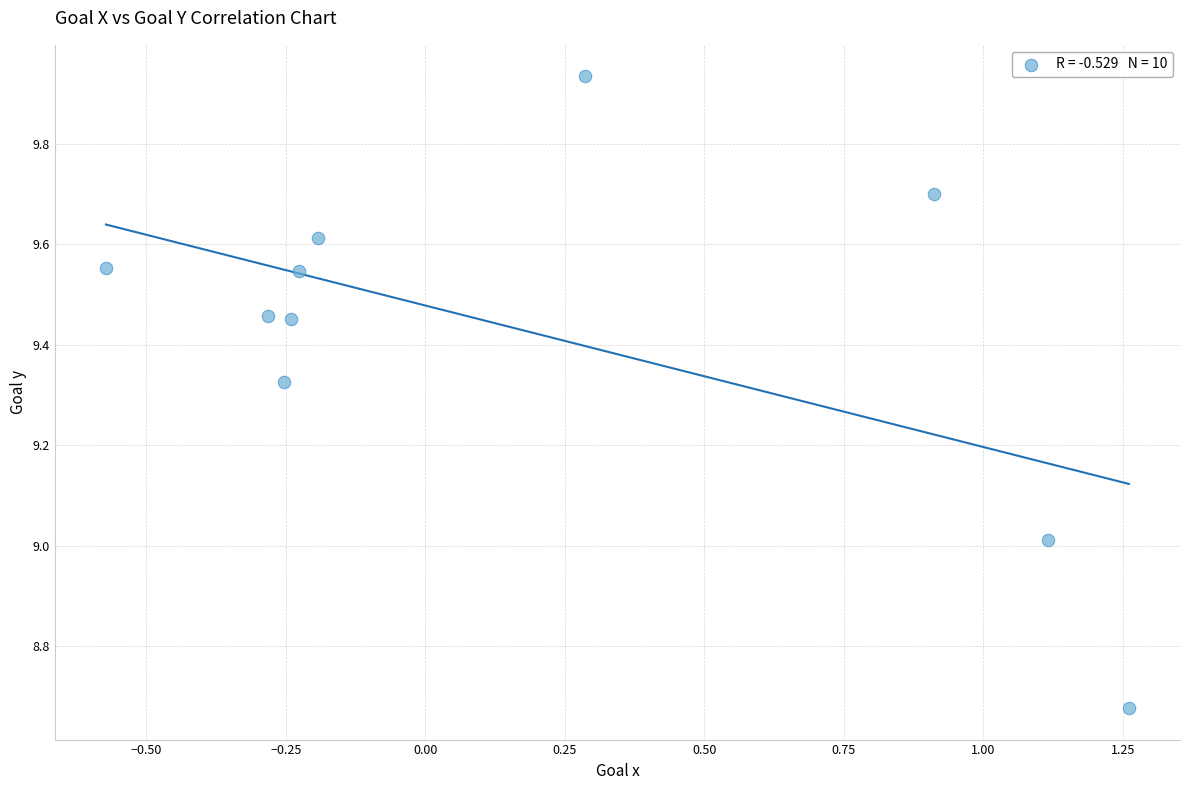

What is the range of Y values (max minus min)?

1.3